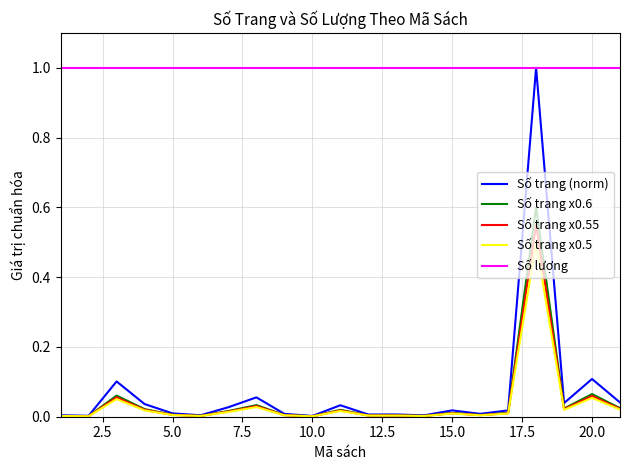

What is the highest value of the Số trang x0.5 series?

0.5